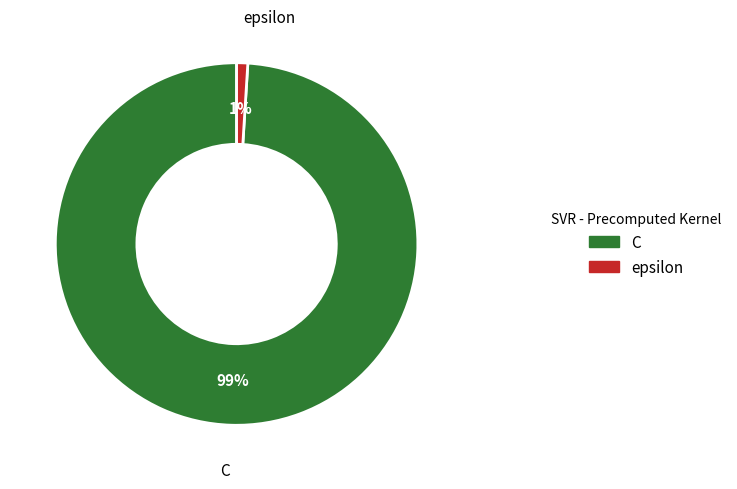

To the nearest percent, what is the difference between the C and epsilon slice percentages?

98%